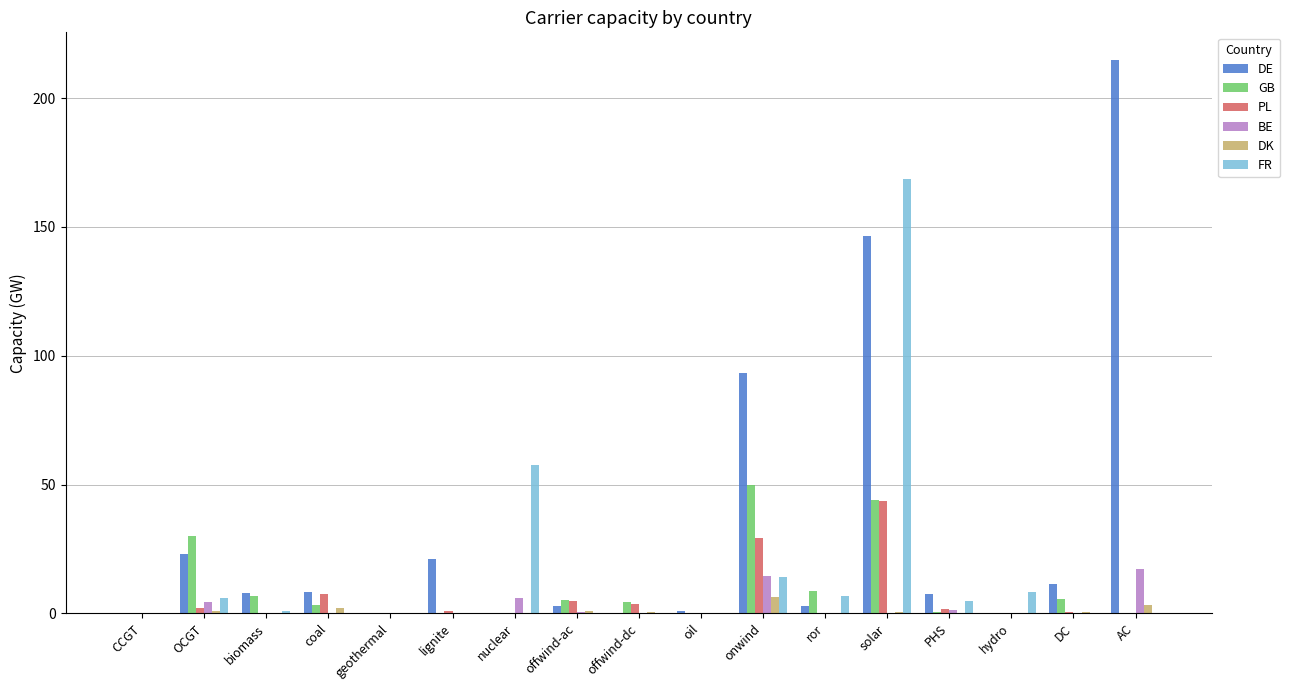

The GB series shows 15.7 at nuclear. True or false?

False